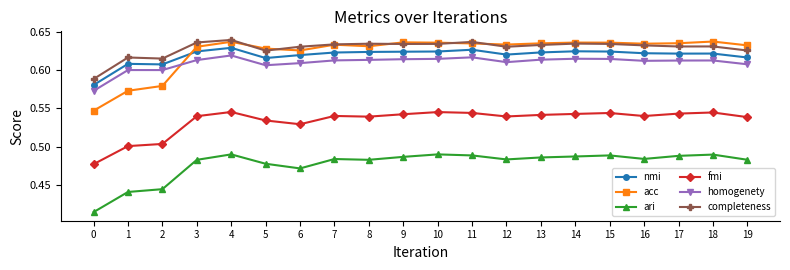

True or false: nmi has more than 1 interior local peaks.

True